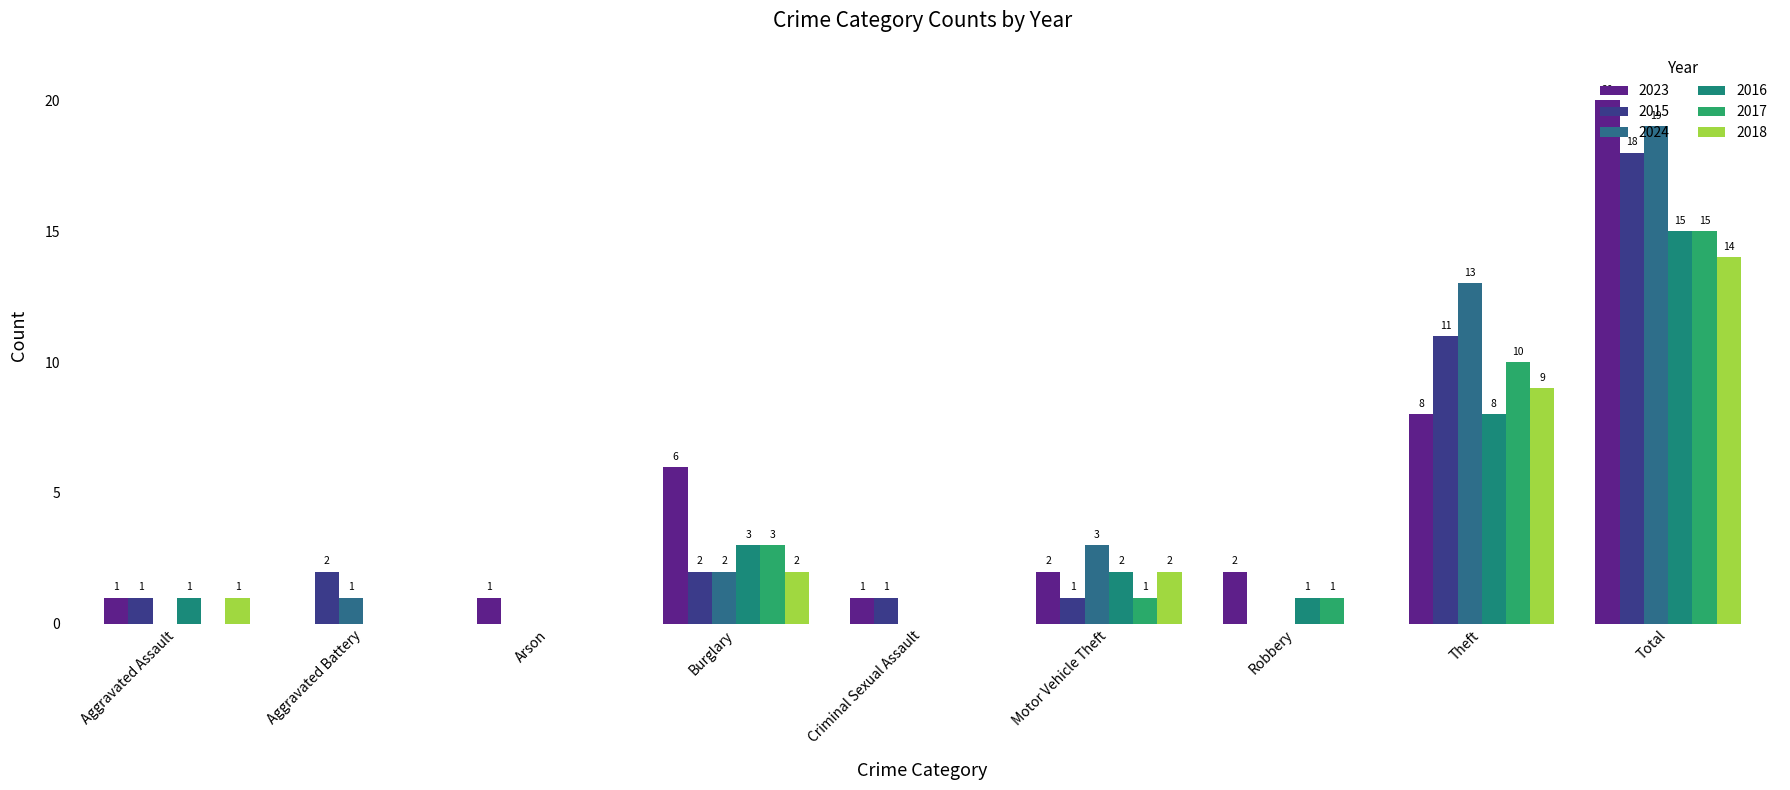

How many groups of bars are there?

9